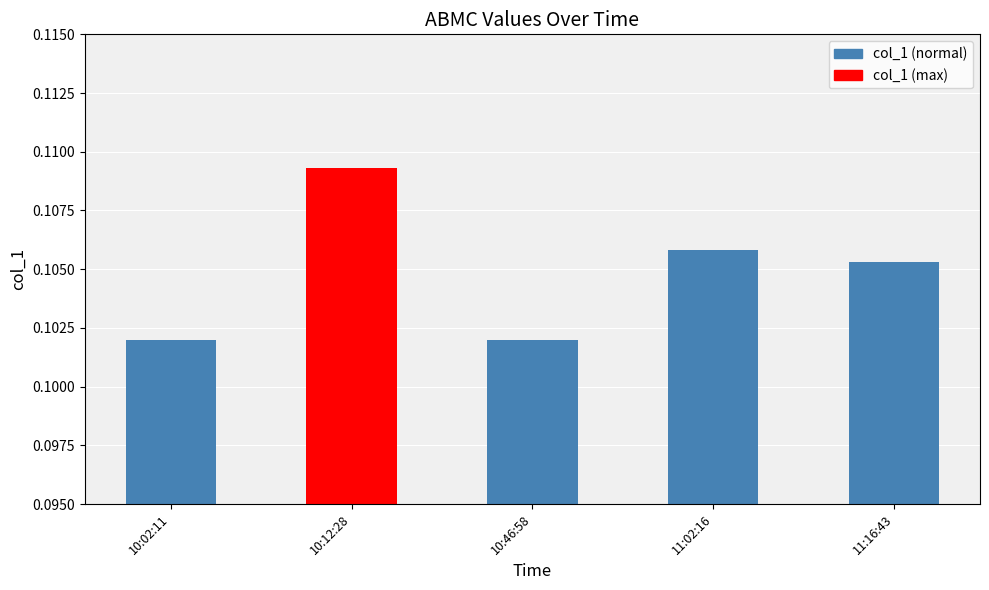

Count the values in the range 0 to 1.

5